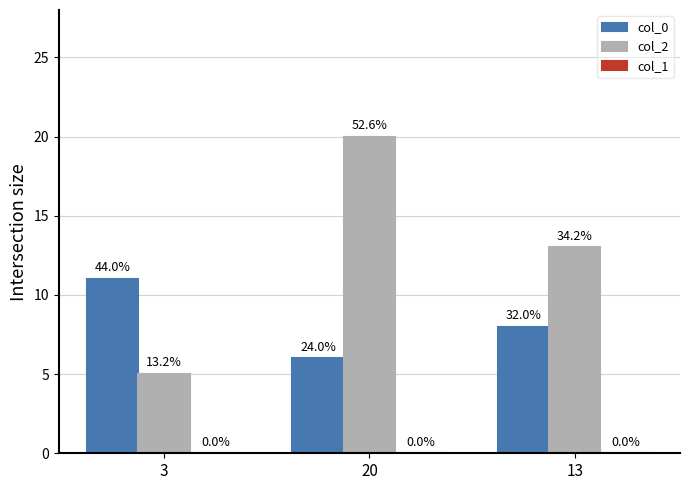

Does the chart contain stacked bars?

No